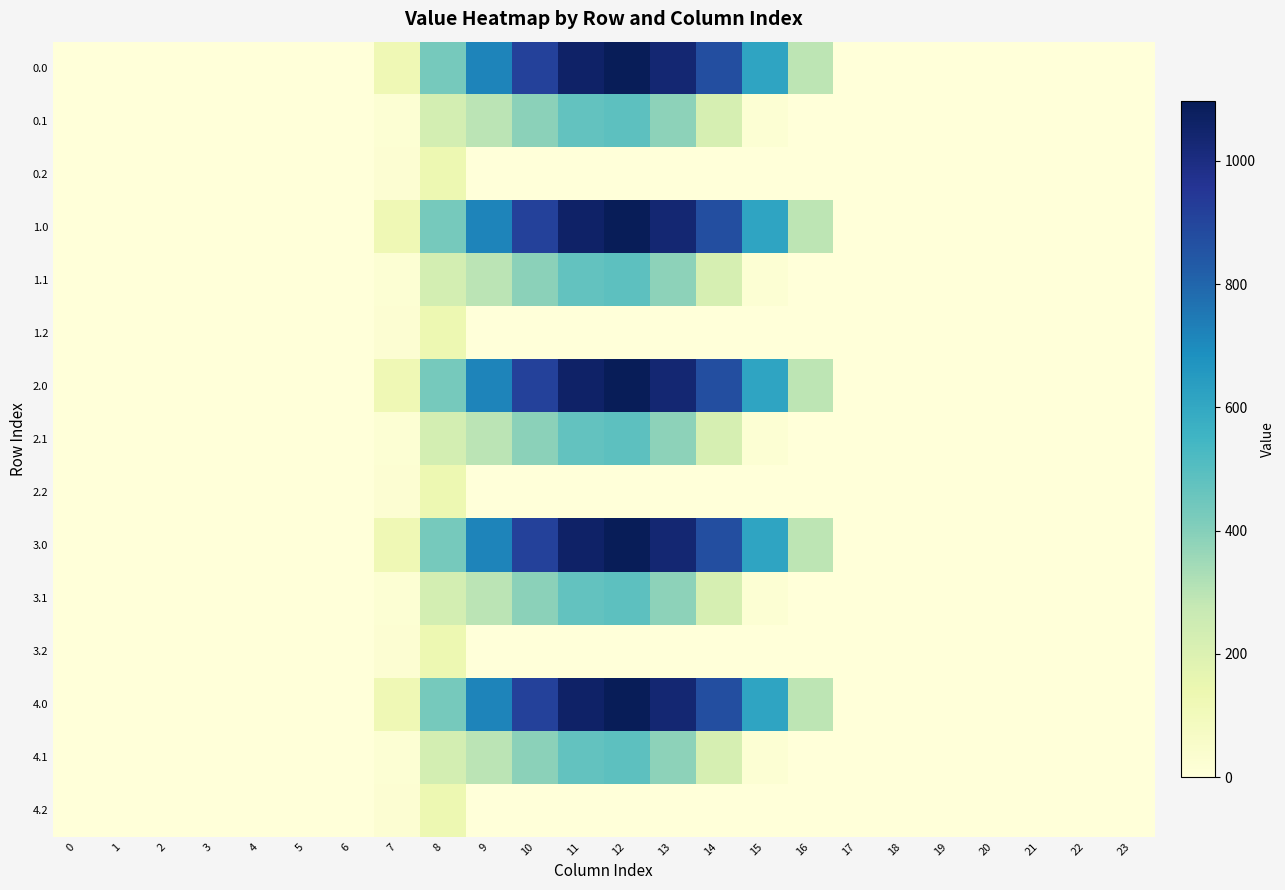

How many data points does each series have?

24